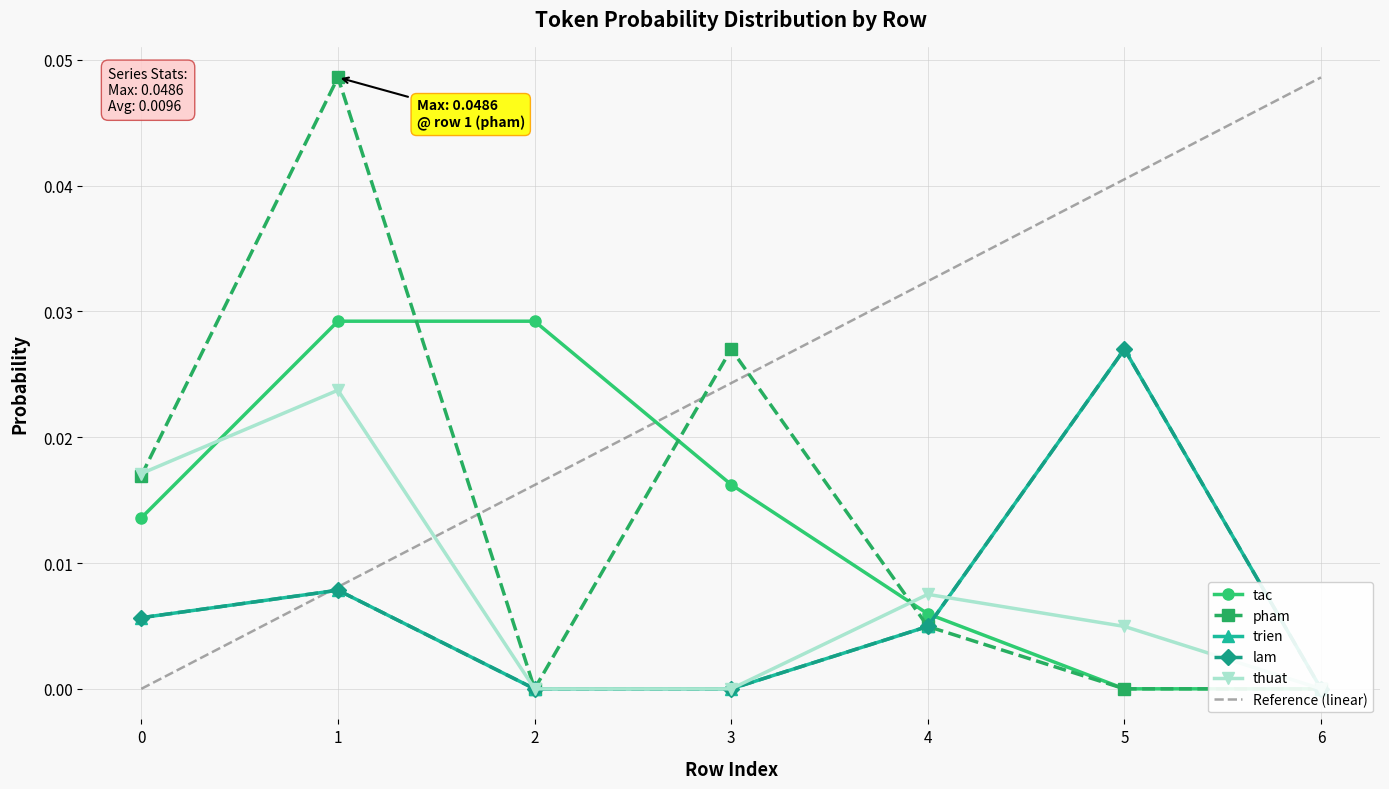

Which series ends up on top after the final intersection of thuat and lam?

lam